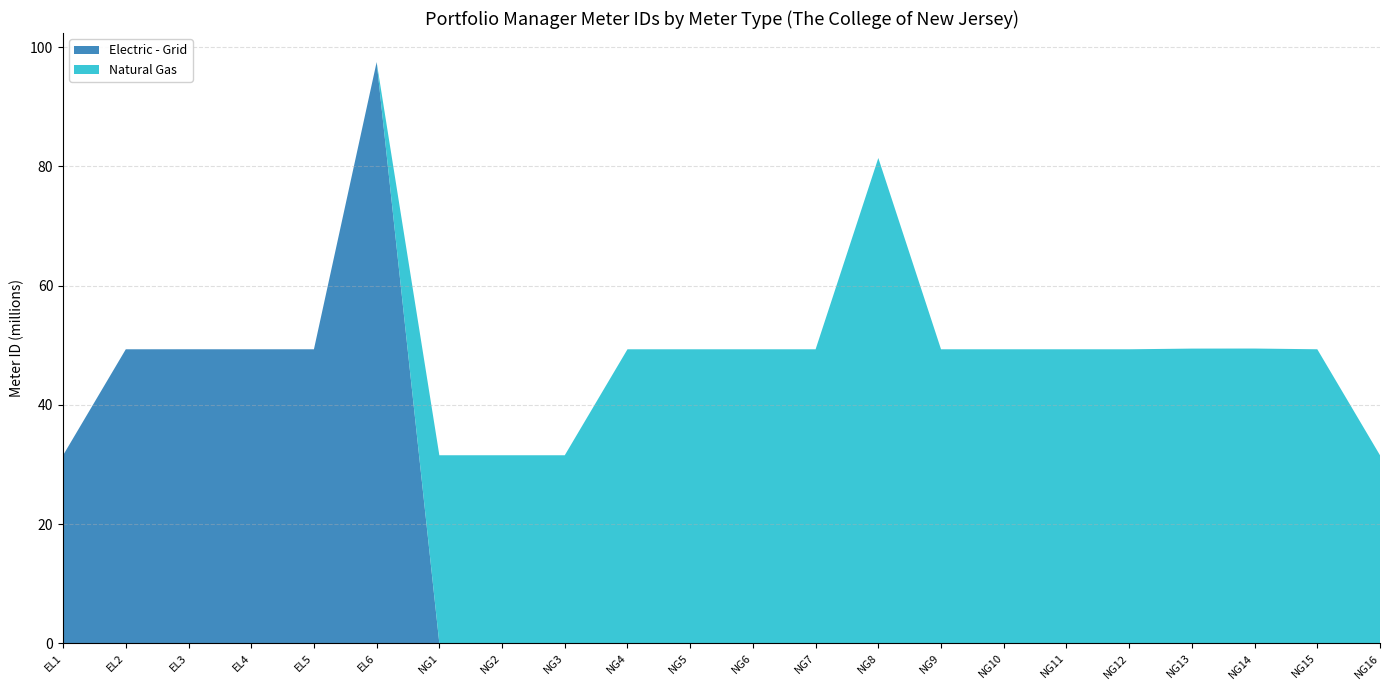

Reading left to right, what are all the values shown in this chart?

Electric - Grid: EL1=31548254	EL2=49324439	EL3=49327760	EL4=49324969	EL5=49325200	EL6=97503345	NG1=0	NG2=0	NG3=0	NG4=0	NG5=0	NG6=0	NG7=0	NG8=0	NG9=0	NG10=0	NG11=0	NG12=0	NG13=0	NG14=0	NG15=0	NG16=0
Natural Gas: EL1=0	EL2=0	EL3=0	EL4=0	EL5=0	EL6=0	NG1=31548250	NG2=31548249	NG3=31548251	NG4=49324175	NG5=49324216	NG6=49324348	NG7=49324390	NG8=81413017	NG9=49324753	NG10=49325021	NG11=49325117	NG12=49325377	NG13=49440466	NG14=49450360	NG15=49327857	NG16=31548252